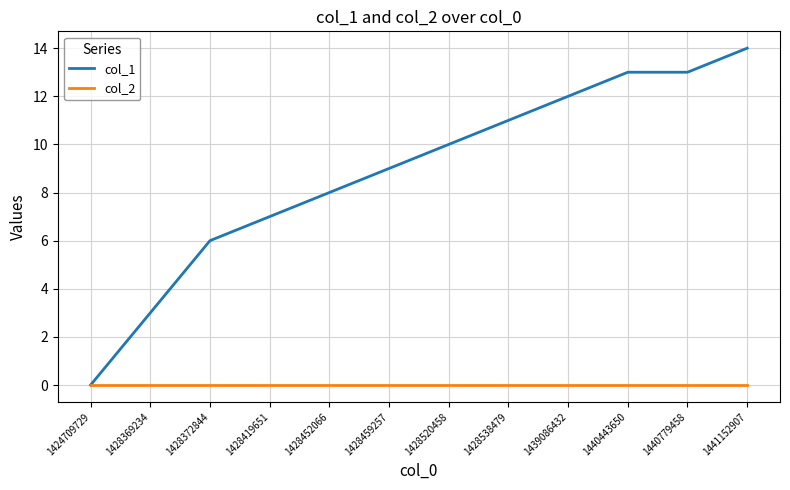

At which category does the chart reach its peak across all series?

1441152907